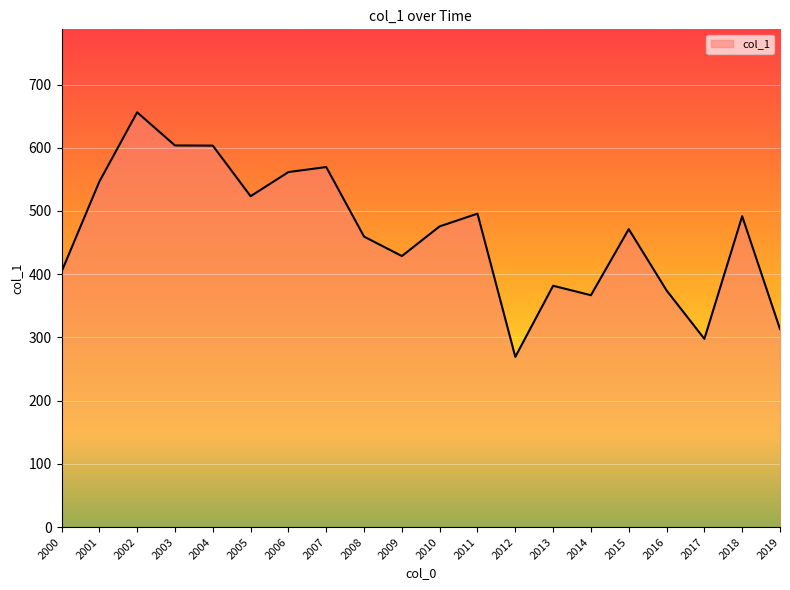

Which category has the highest value across all series?

2002